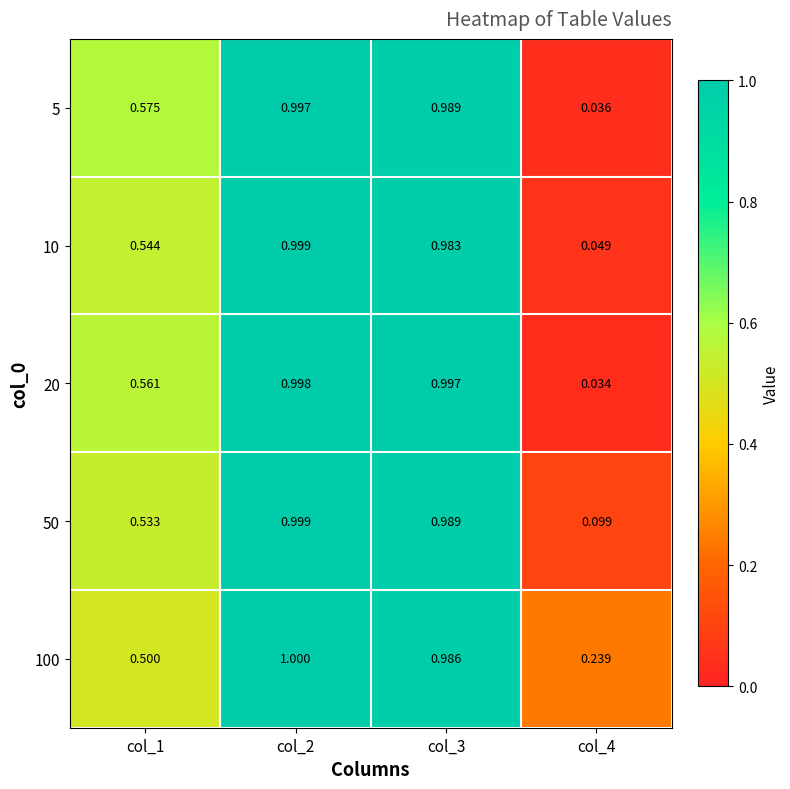

What is the total value across all series at col_4?

0.5